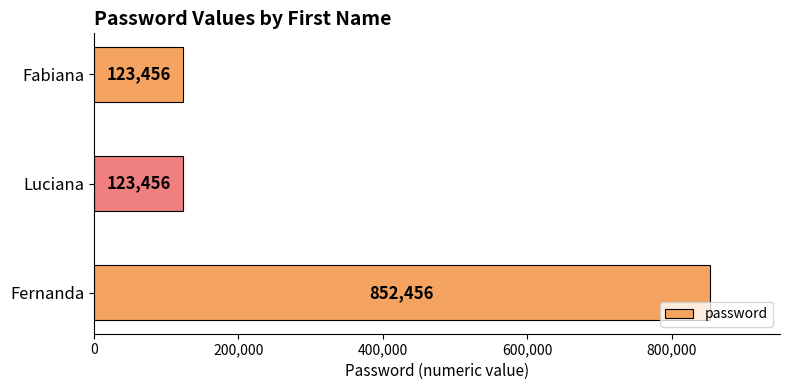

Count the values in the range 123456 to 852456.

3